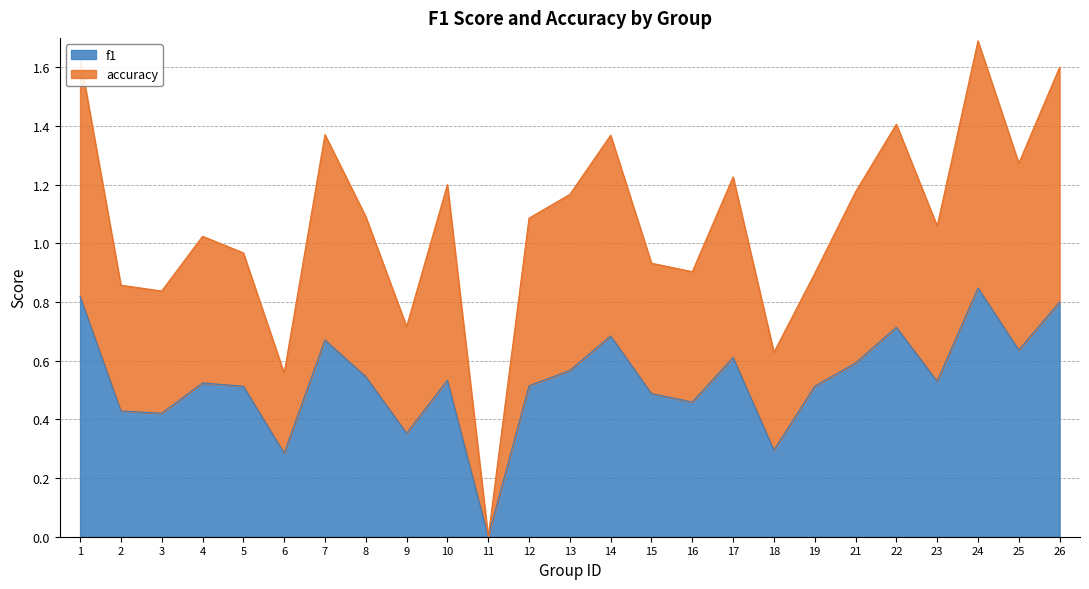

What is the difference between the f1 values at 11 and 22?

0.7